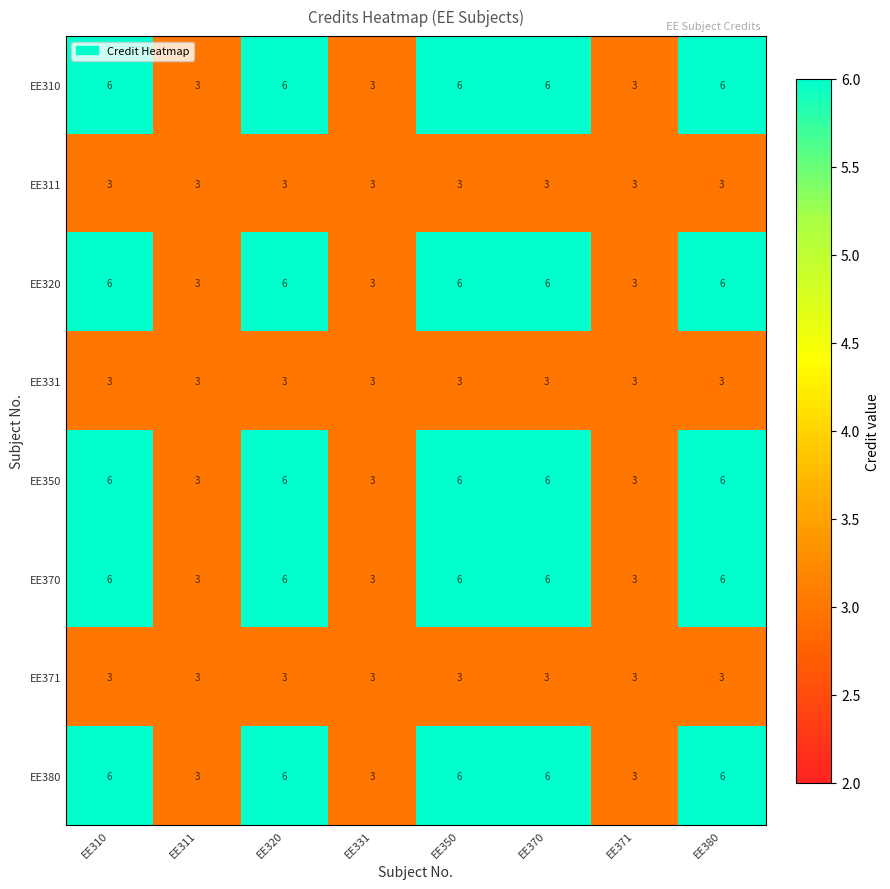

What is the spread (max minus min) of values at EE350?

3